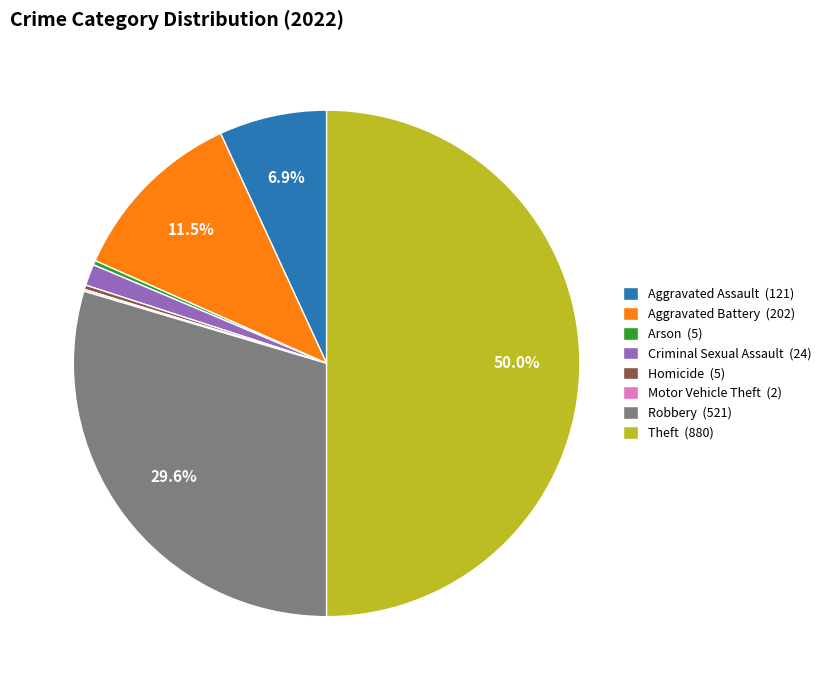

Which category has the biggest portion of the pie?

Theft (880)